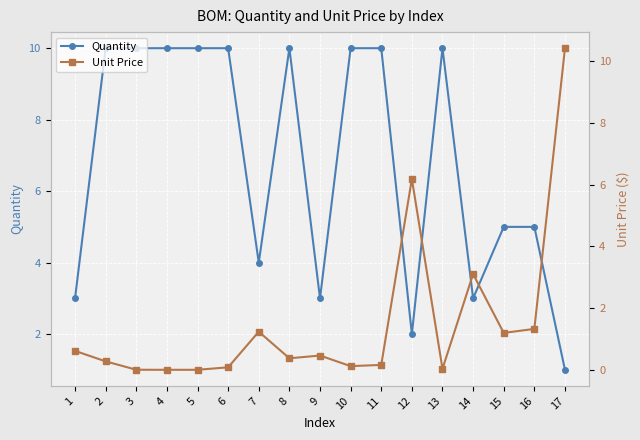

What is the sum of the Quantity values at 5 and 17?

11